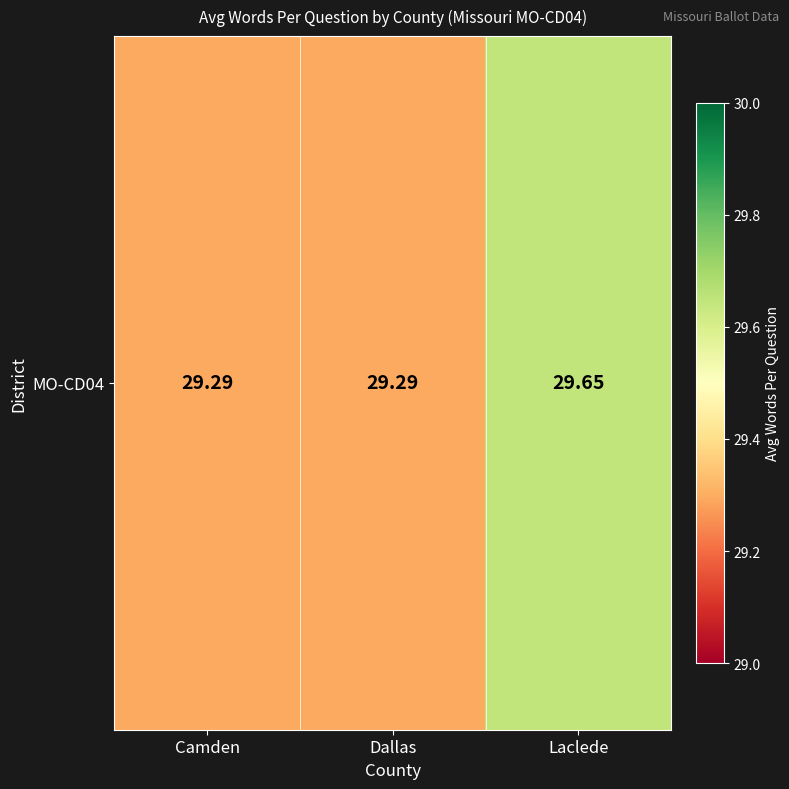

How many values are between 29 and 30?

3